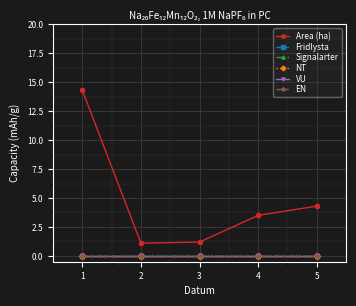

Between 4 and 5, which series saw the biggest shift?

Area (ha)